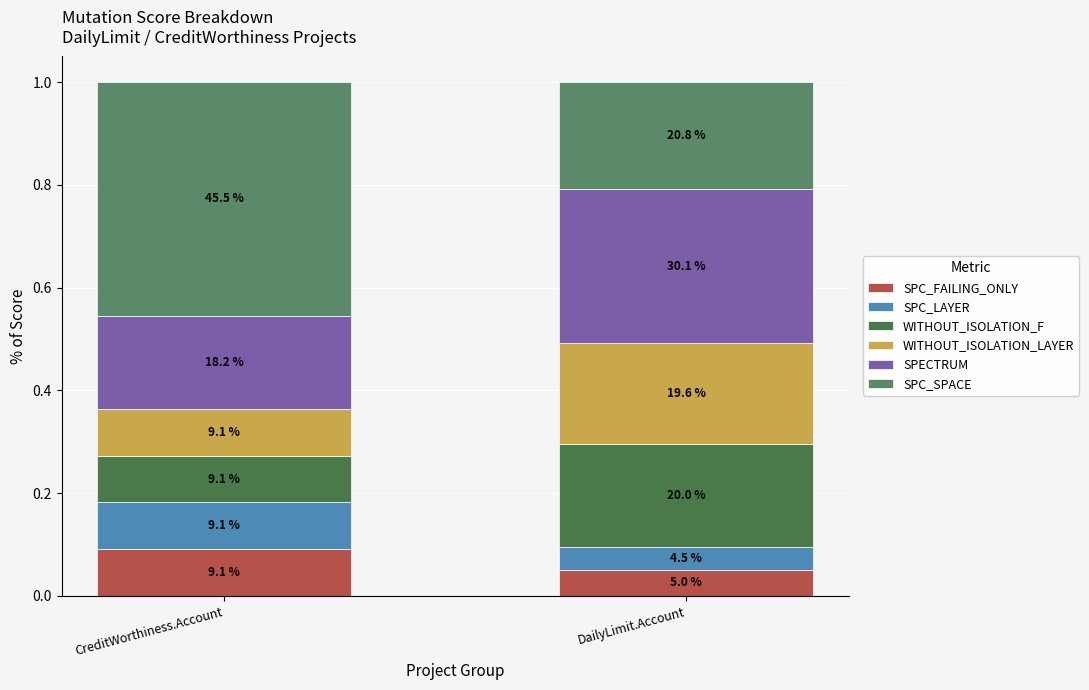

How many bars are there in total?

2